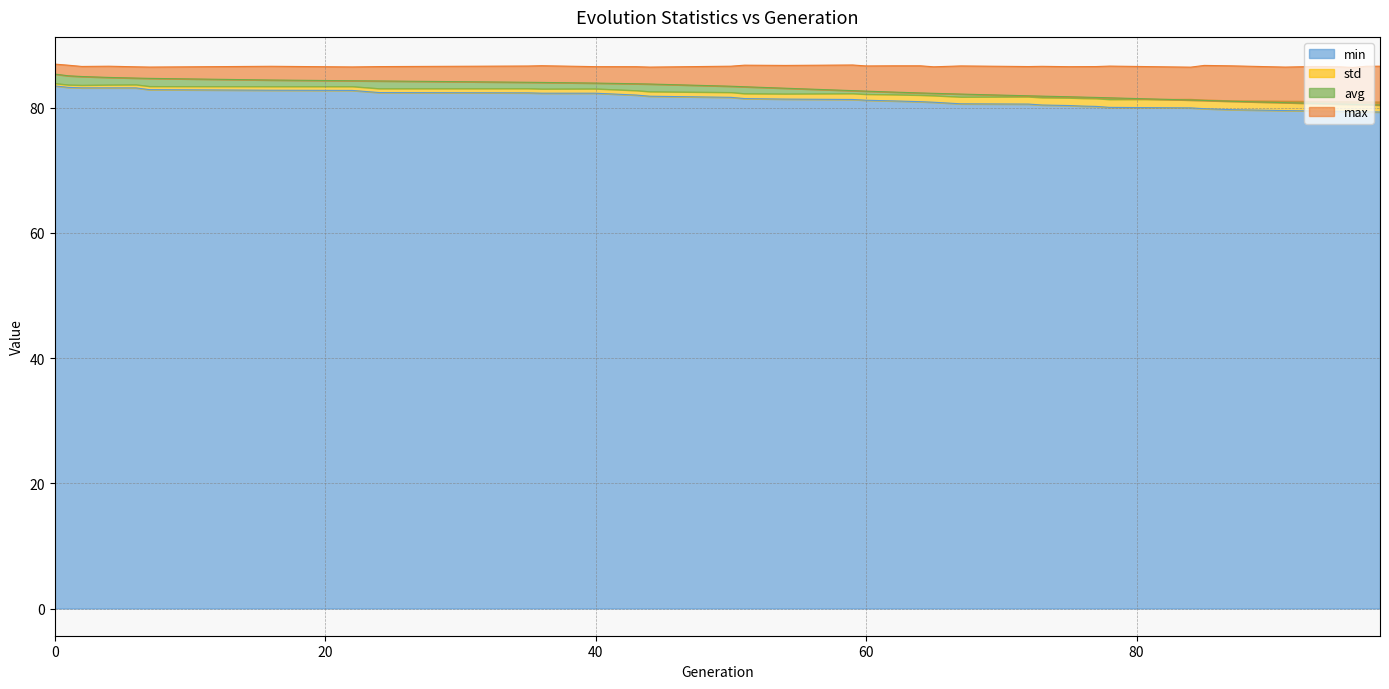

The min series shows 83.5 at 0. True or false?

True